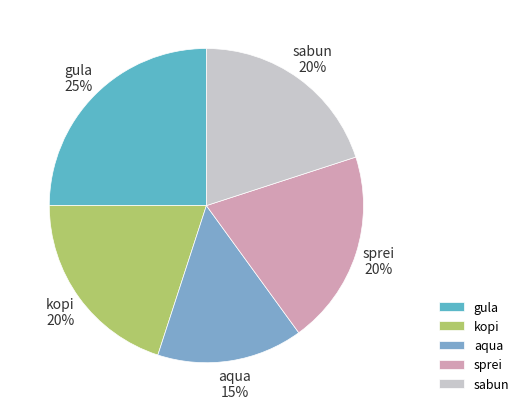

Does sprei represent more than half of the total?

No